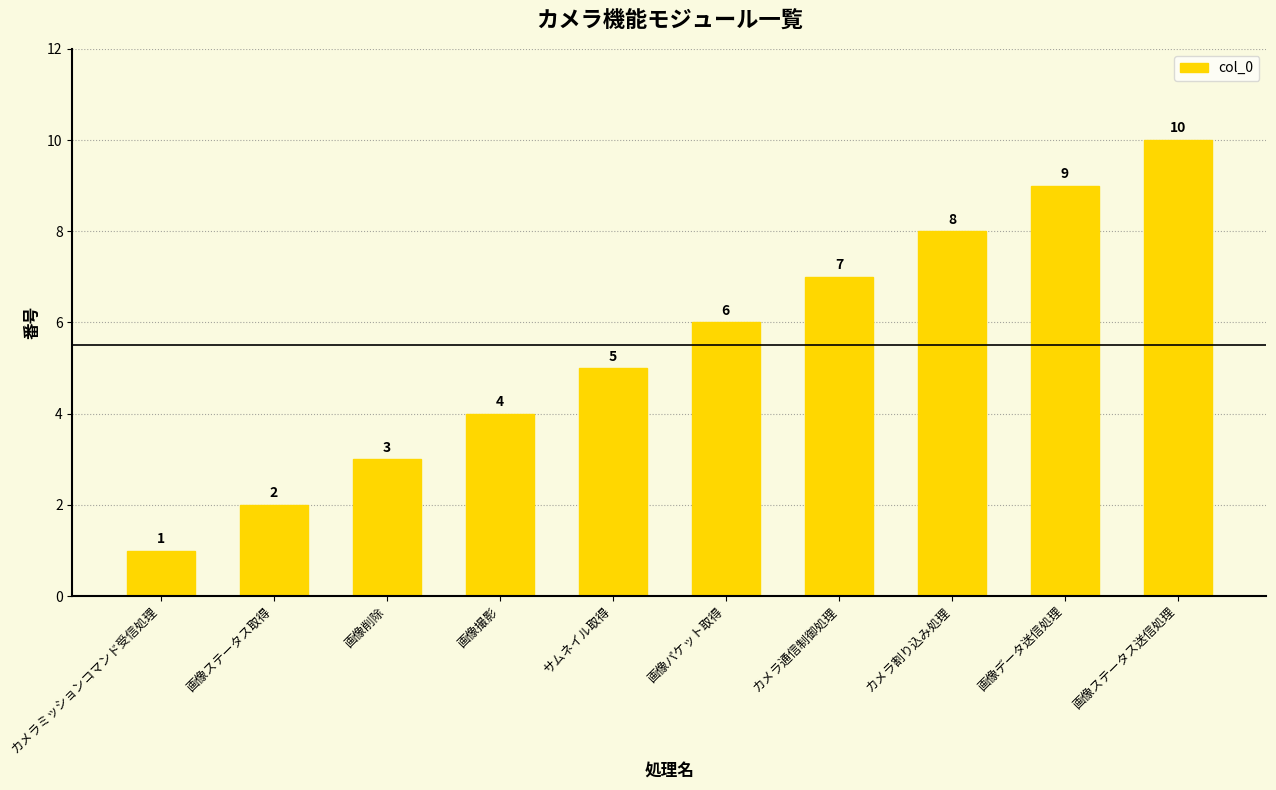

What value does the data have at 画像ステータス取得?

2